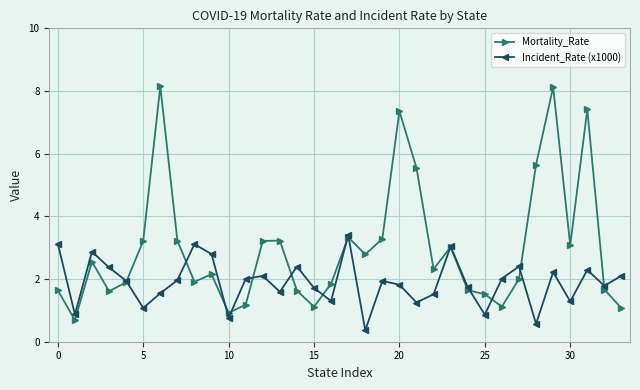

Rank the series by their maximum value, from lowest to highest.

Incident_Rate (x1000), Mortality_Rate